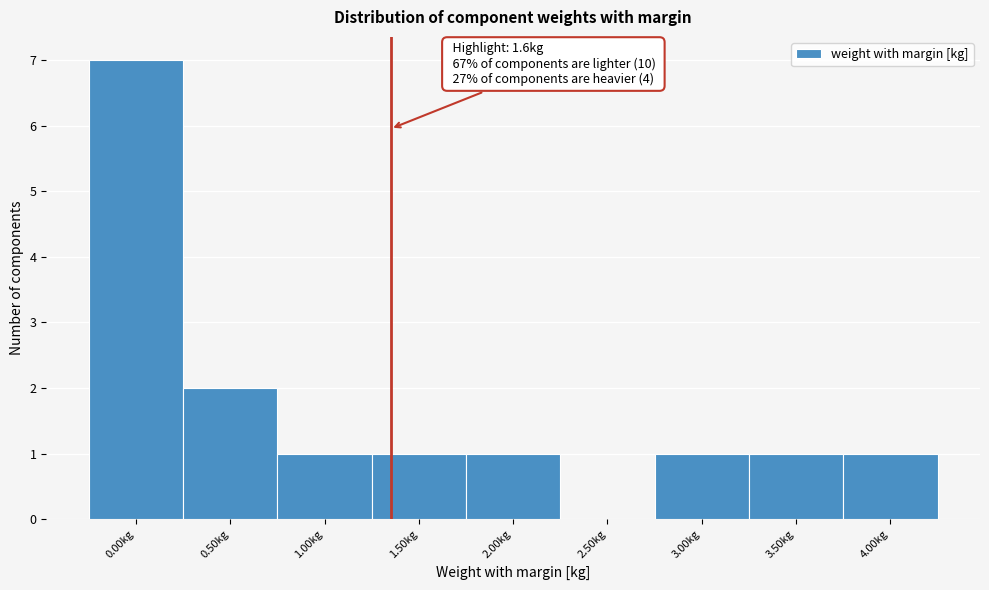

Reading right to left, list all the values displayed in this chart.

4.00kg=1	3.50kg=1	3.00kg=1	2.50kg=0	2.00kg=1	1.50kg=1	1.00kg=1	0.50kg=2	0.00kg=7